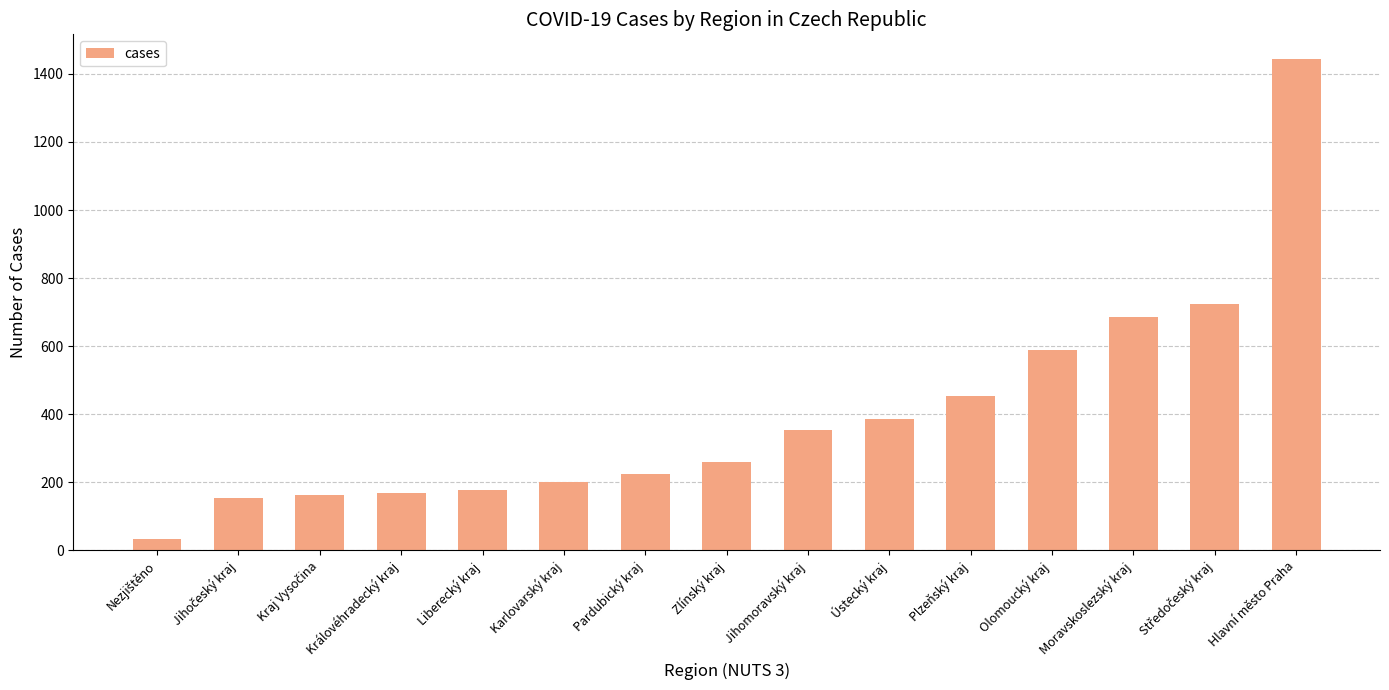

Reading right to left, transcribe all the data shown in this chart.

1444	724	686	589	454	385	355	259	226	202	178	170	162	154	34